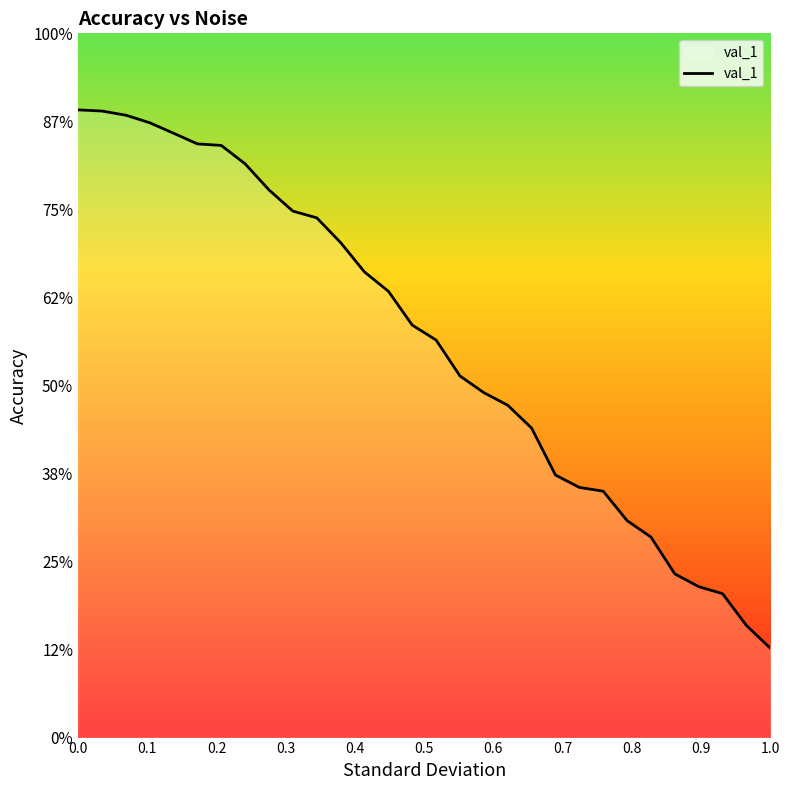

What is the sum of all values?

18.7